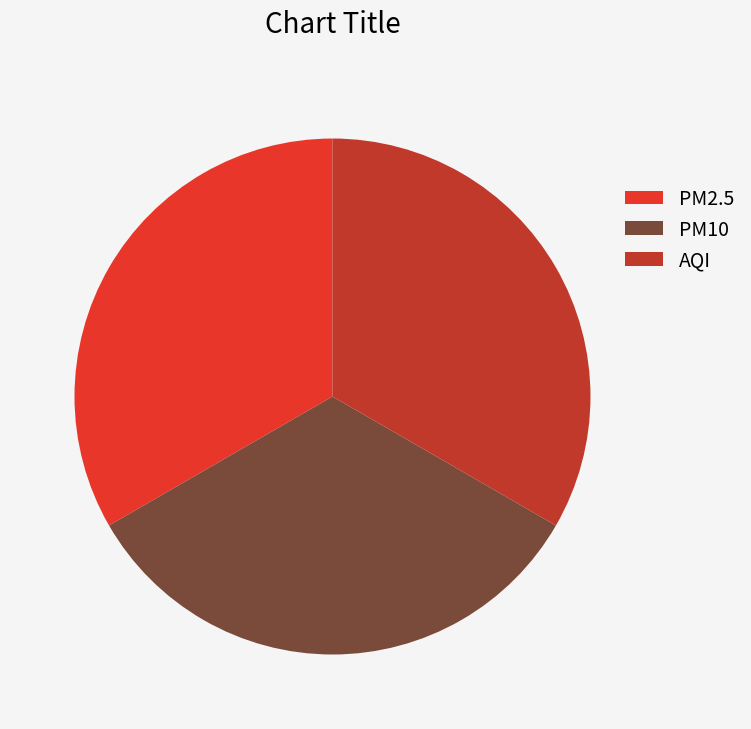

Approximately how many times larger is the value at PM2.5 compared to AQI?

1.0